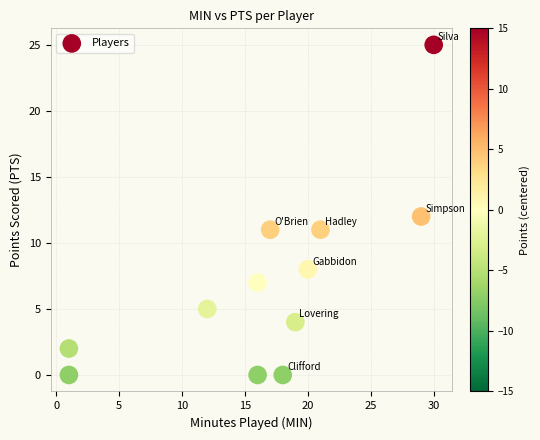

What is the average X value?

17